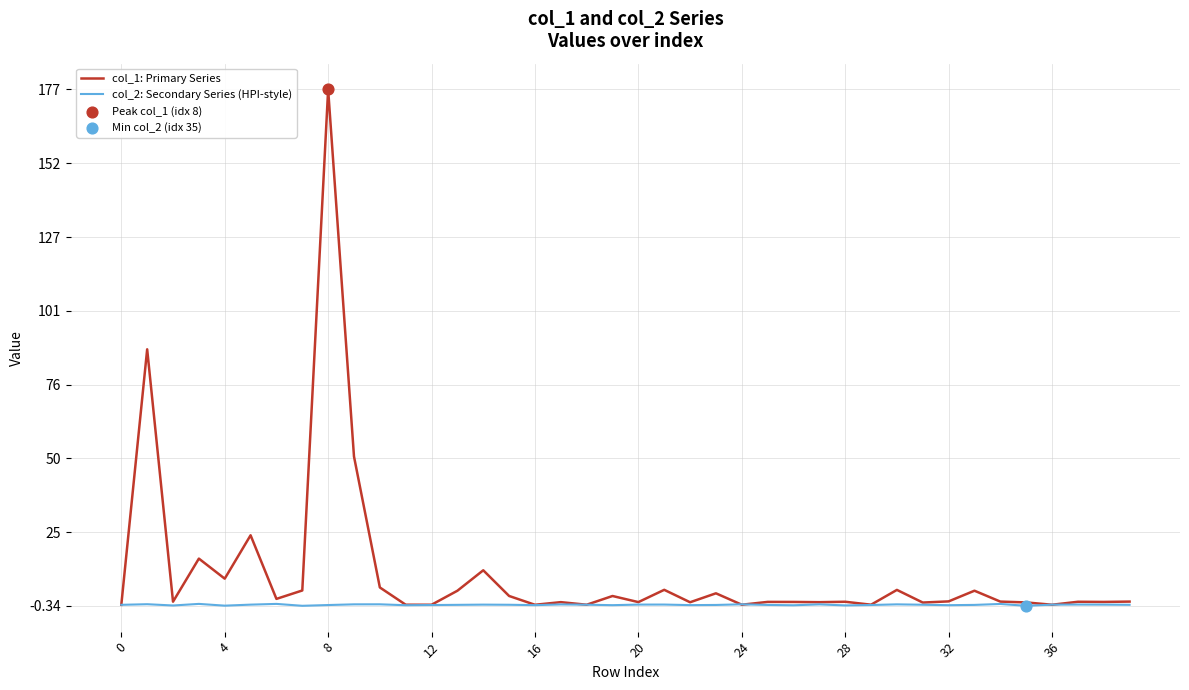

Rank the series by their average value, from highest to lowest.

col_1: Primary Series, col_2: Secondary Series (HPI-style)